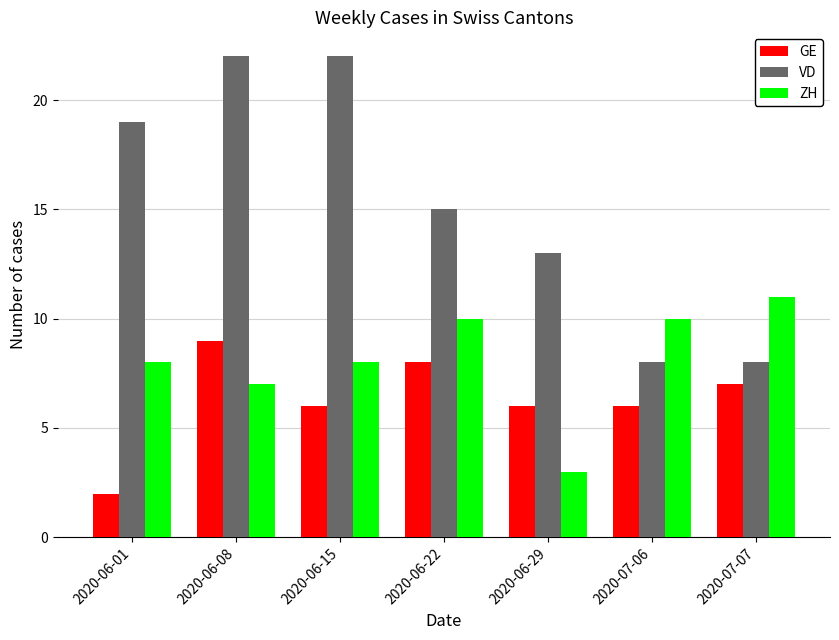

What is the value of the ZH bar at the 2nd from the left?

7